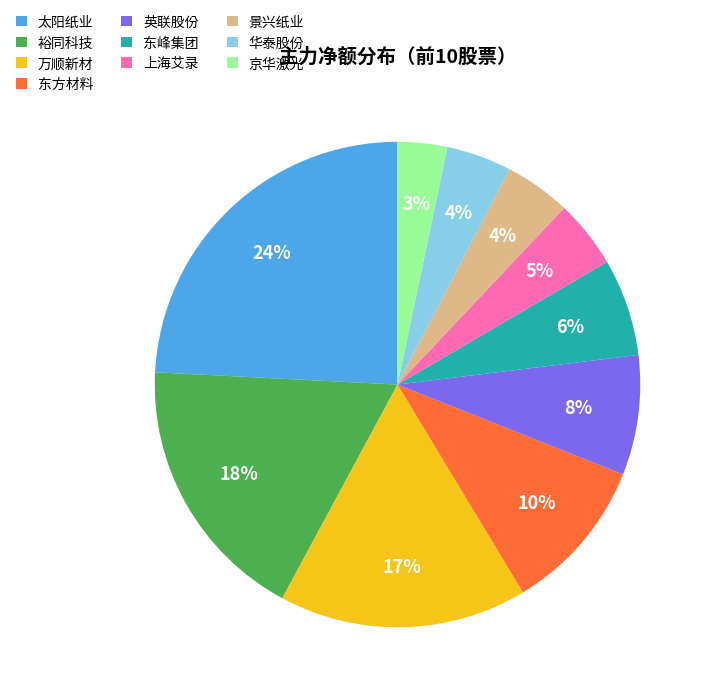

To the nearest percent, what percentage of the pie is 东峰集团?

6%